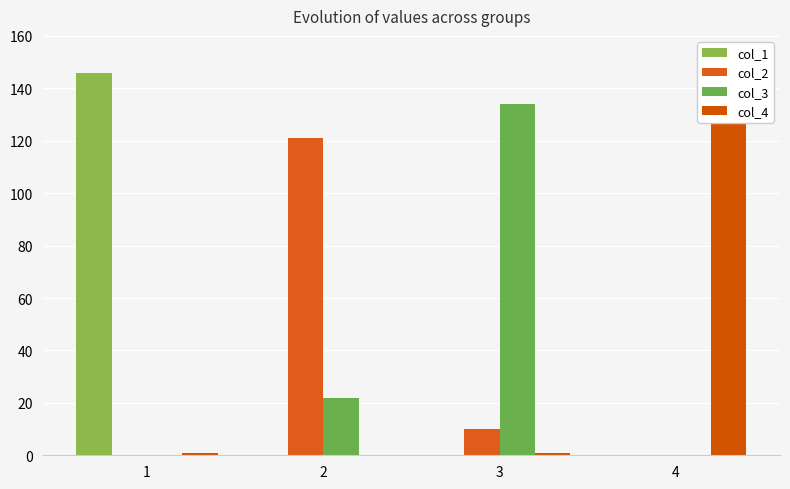

How many values in the col_4 series exceed 1?

1